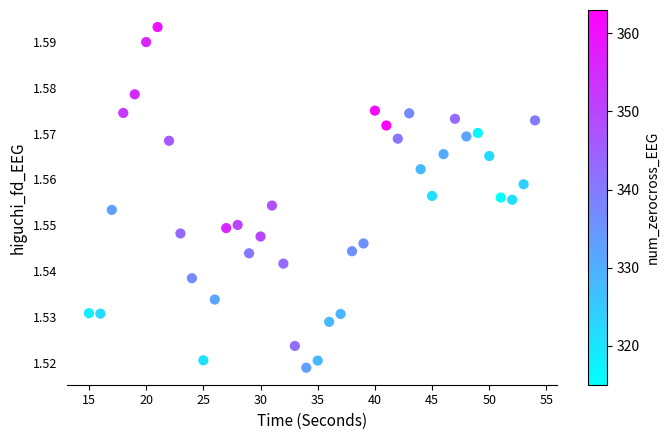

What is the range of X values (max minus min)?

39.0